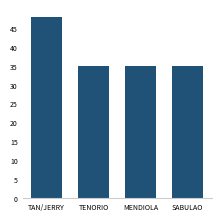

The chart shows a value of 56 at TENORIO. True or false?

False